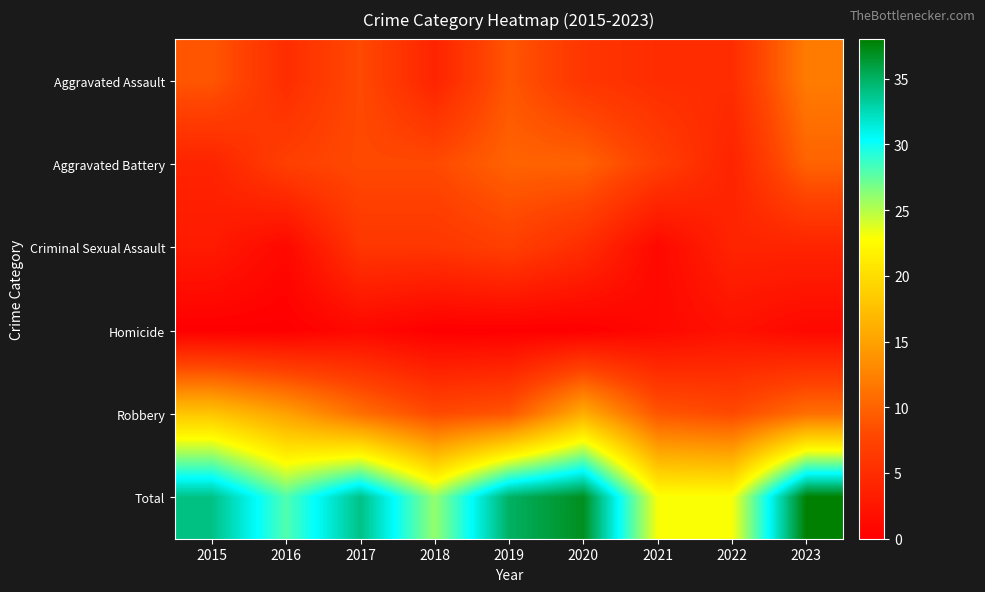

Rank the series at 2016 from lowest to highest value.

Homicide, Criminal Sexual Assault, Aggravated Assault, Aggravated Battery, Robbery, Total